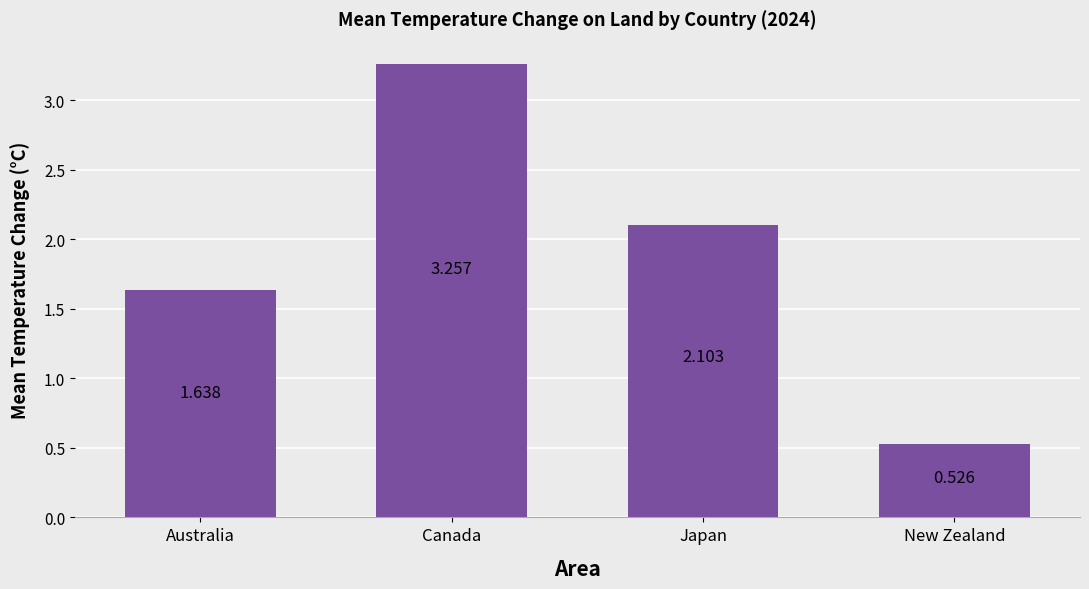

At which category does the chart reach its minimum across all series?

New Zealand